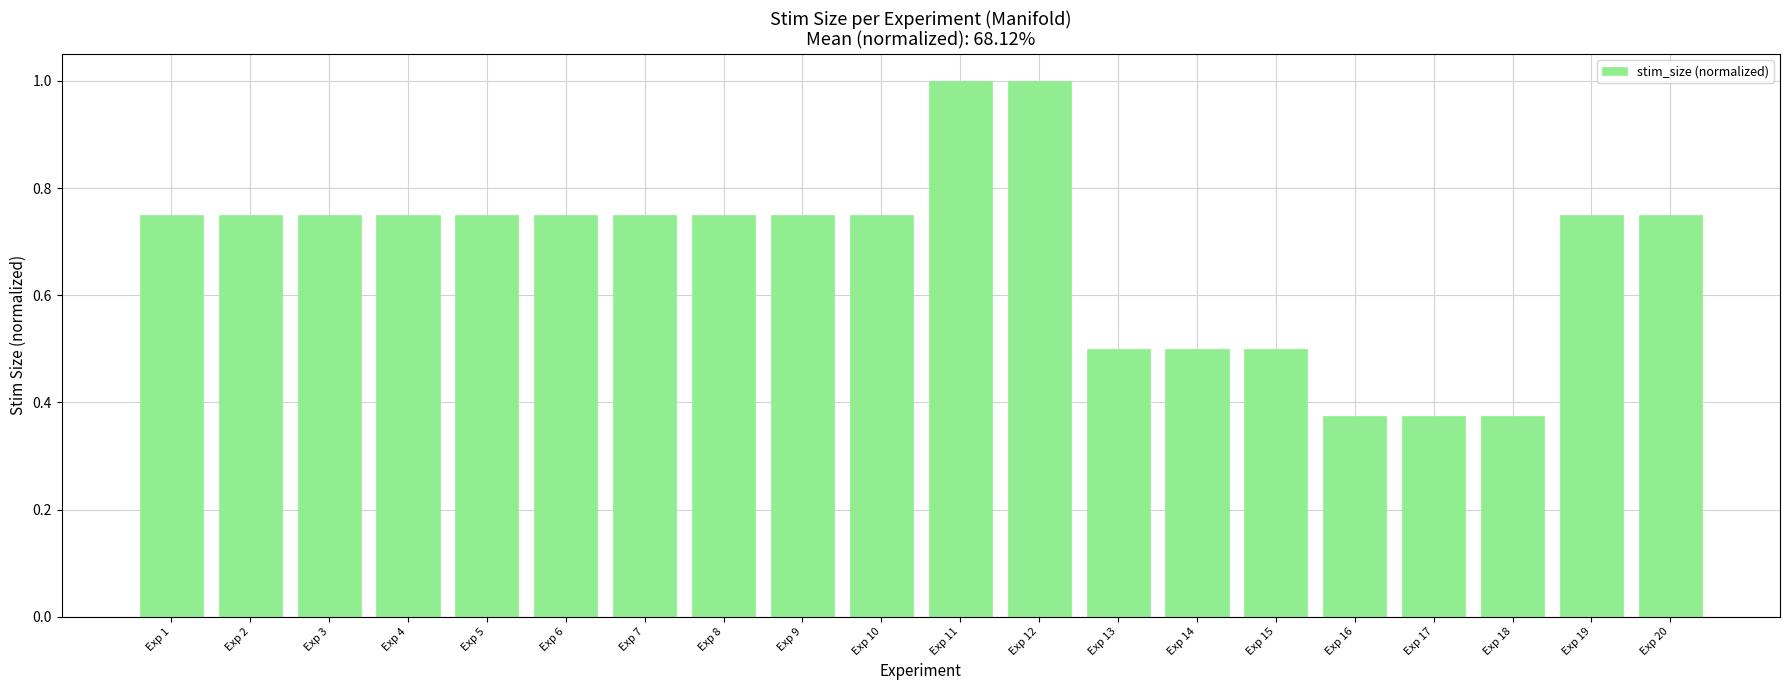

The chart shows a value of 0.5 at Exp 15. True or false?

True